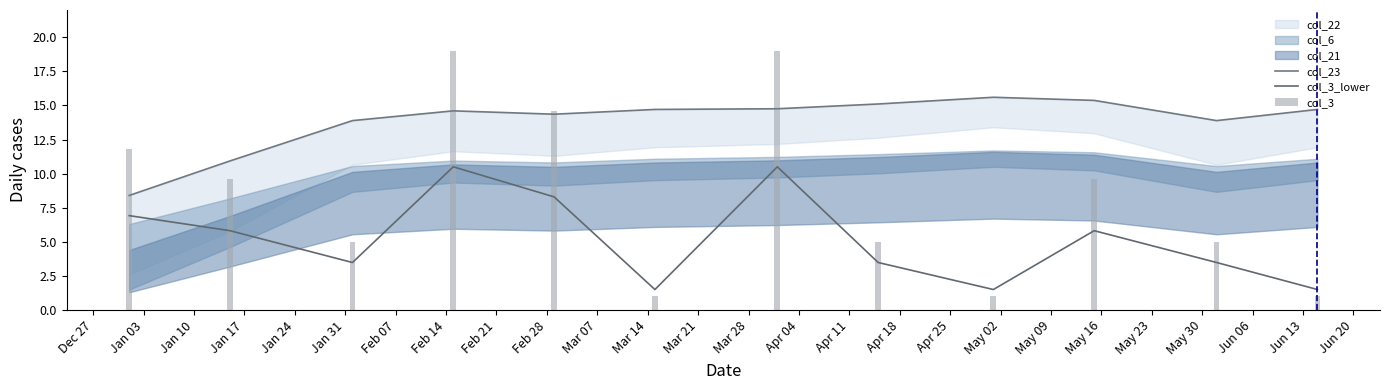

What is the value of the col_3 bar at the 8th from the left?

5.0